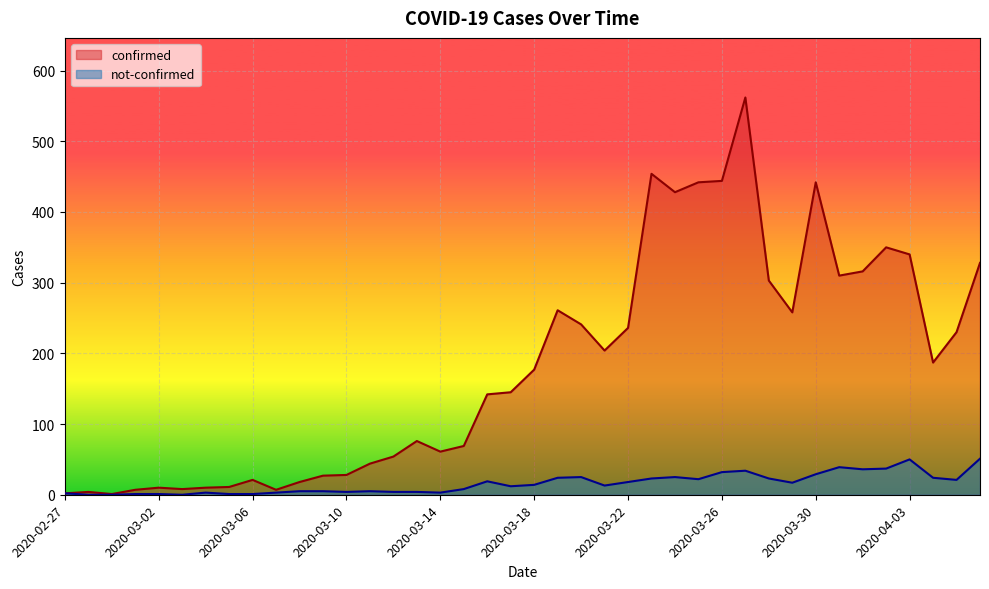

True or false: not-confirmed and confirmed intersect in this chart.

False